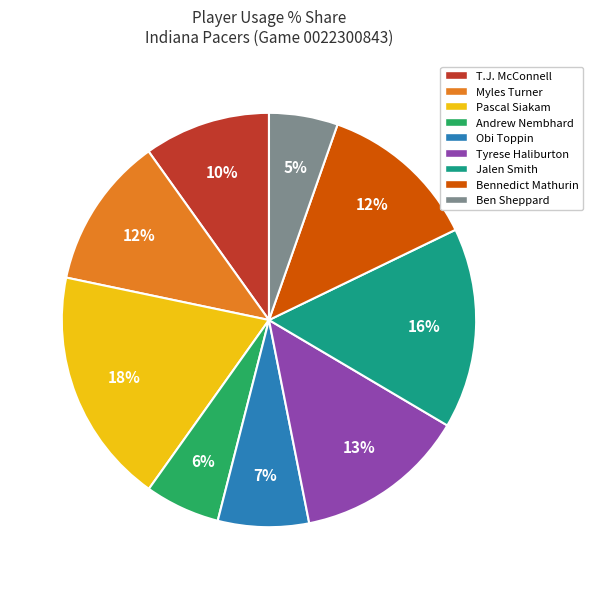

Is it true that Tyrese Haliburton is 13% of the pie?

True